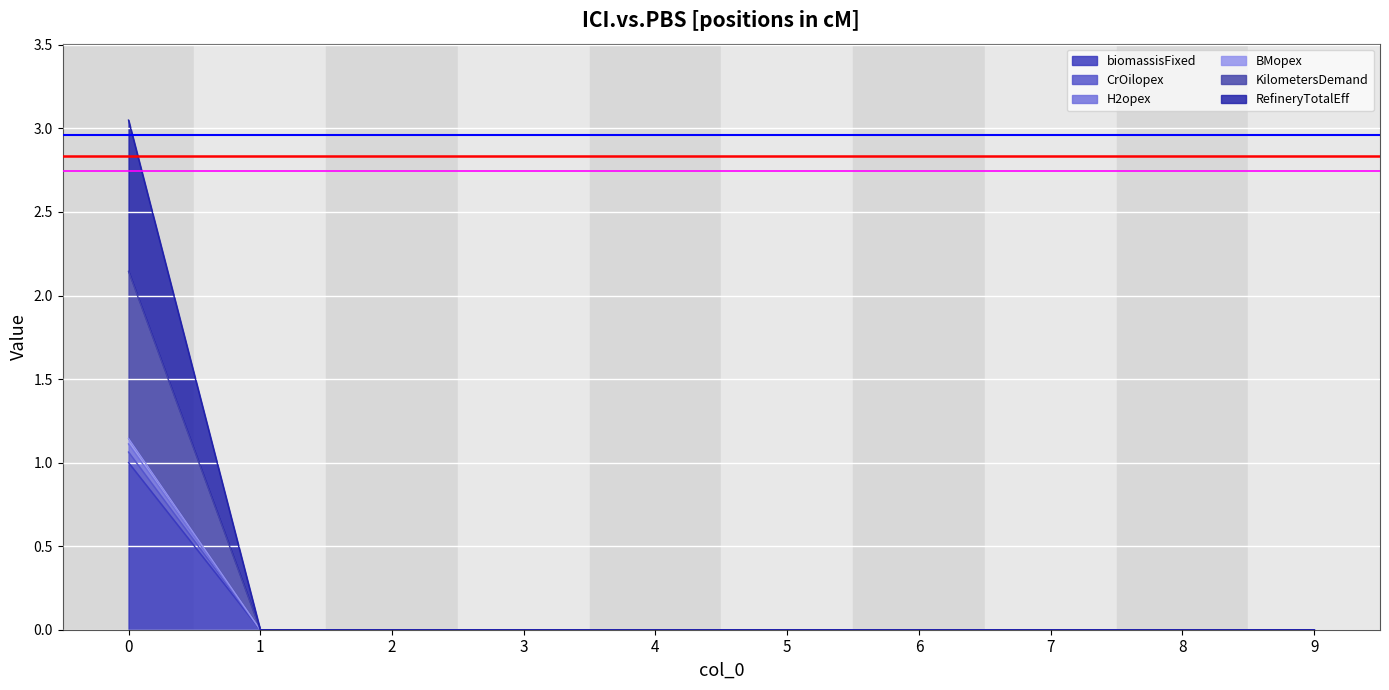

True or false: BMopex has a value of 0.5 at 7.

False